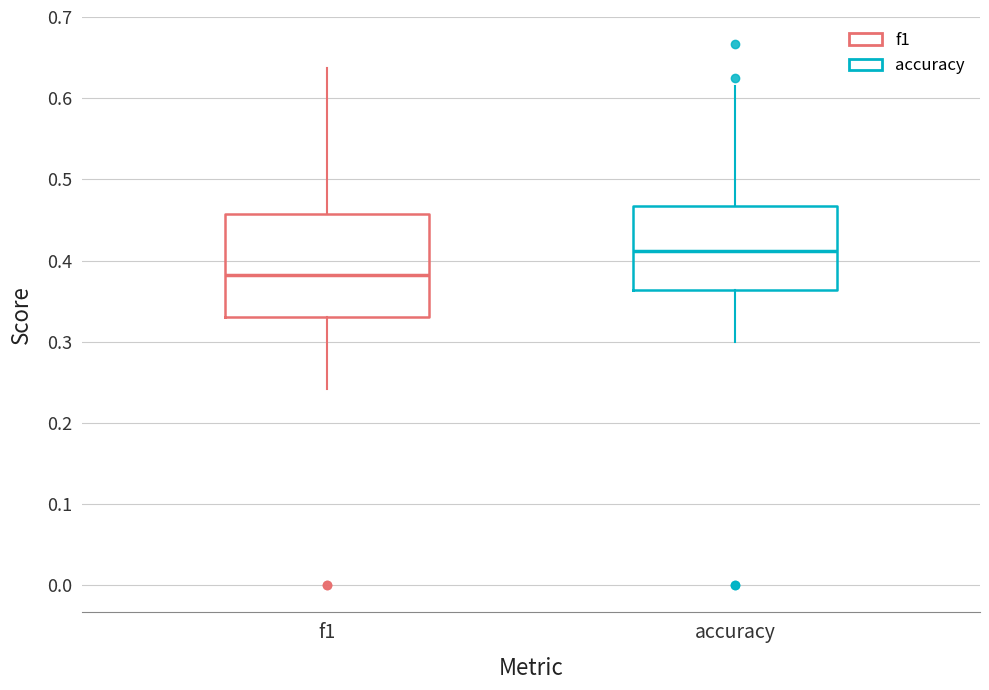

Which box has the lowest median line?

f1